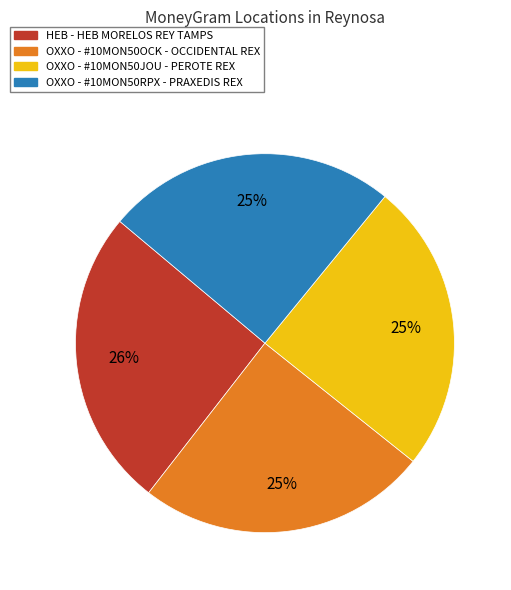

Count the number of slices in the pie.

4